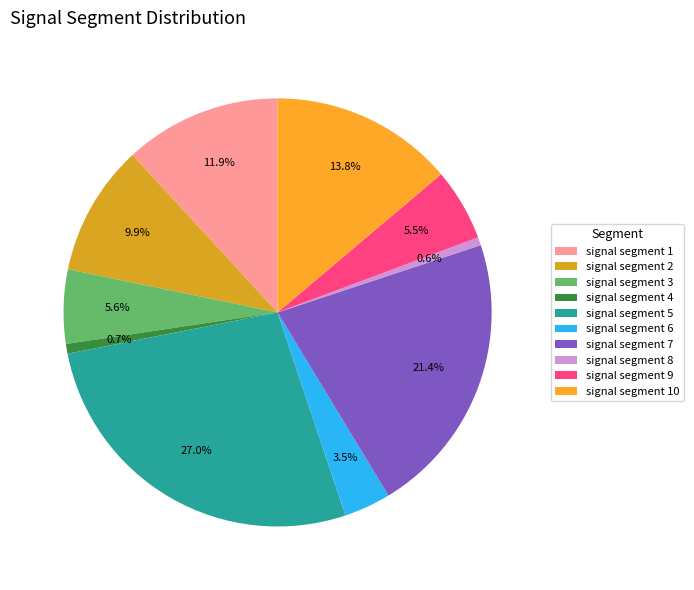

Count the number of slices in the pie.

10